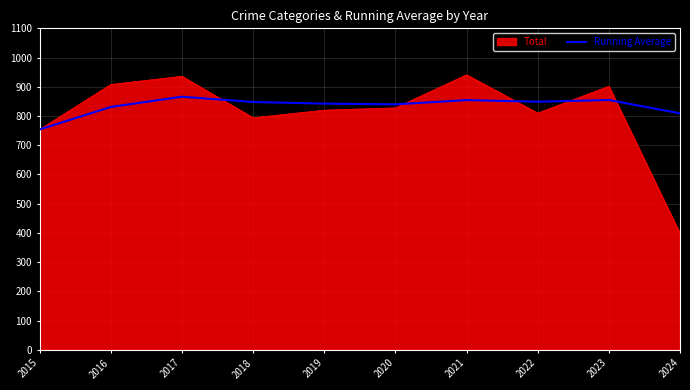

Which category has the lowest value across all series?

2024